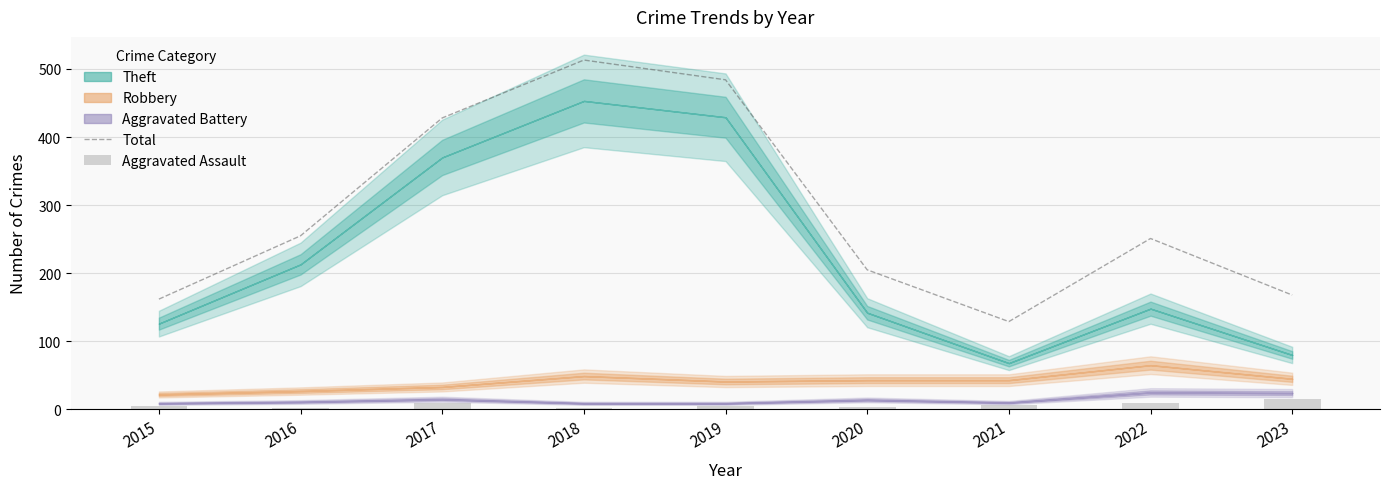

What is the difference between the maximum and minimum values in the Total series?

384